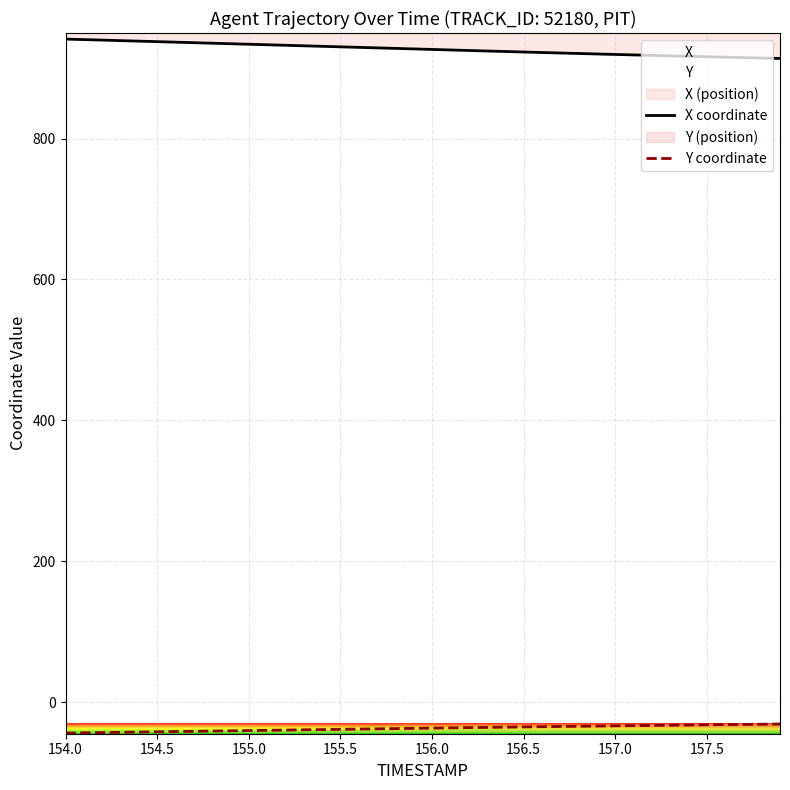

True or false: Y coordinate has more than 0 interior local peaks.

False